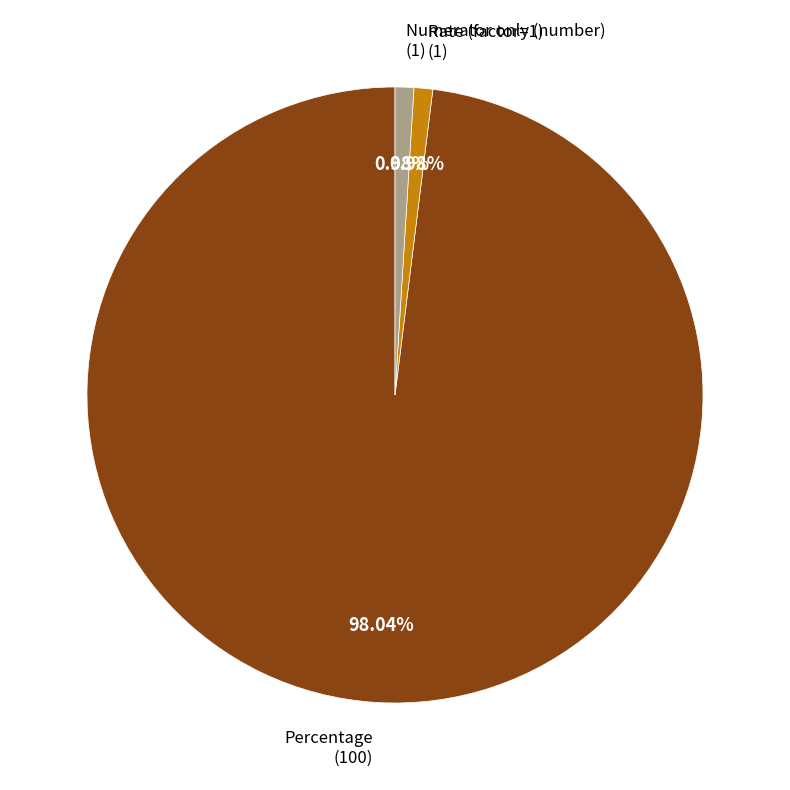

How many segments does this pie chart have?

3